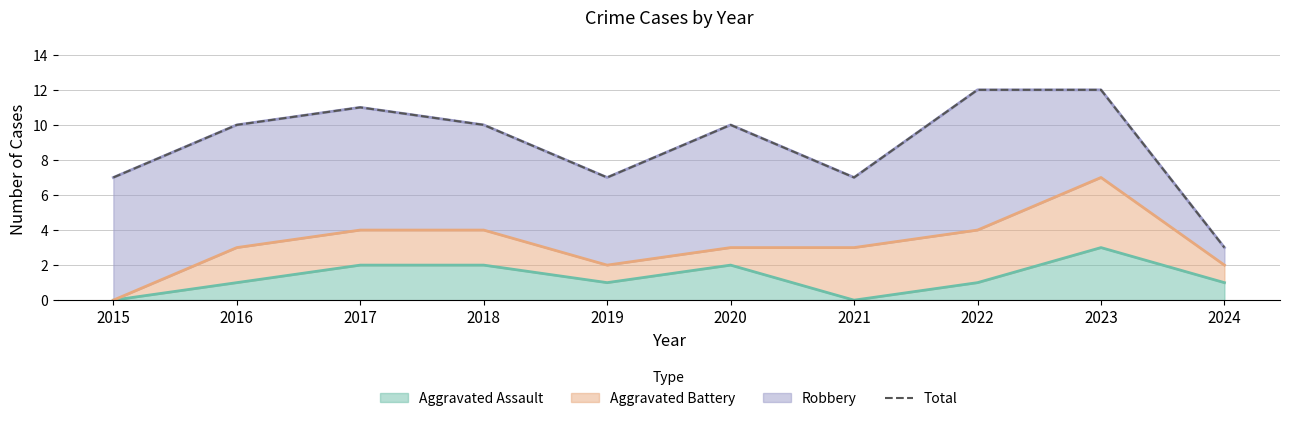

How many values are between 7 and 11?

7